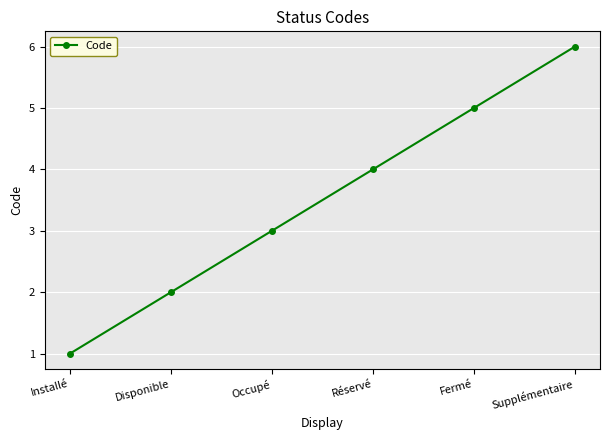

Rank the categories by value from lowest to highest.

Installé, Disponible, Occupé, Réservé, Fermé, Supplémentaire